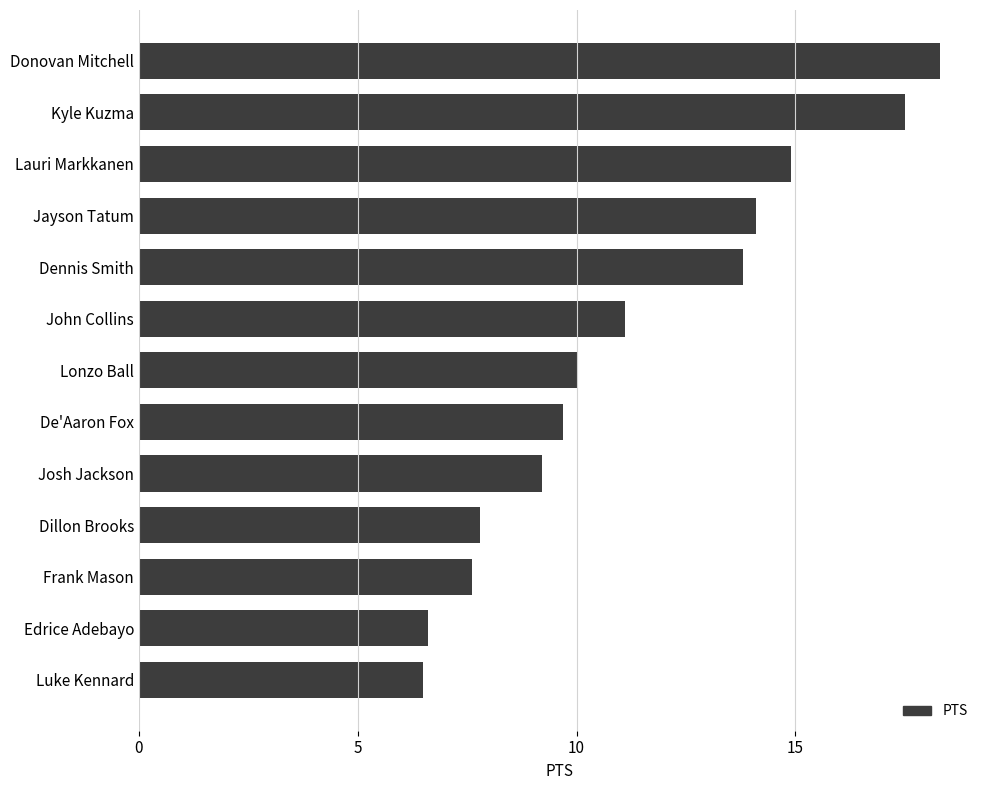

How many values are below 10?

6